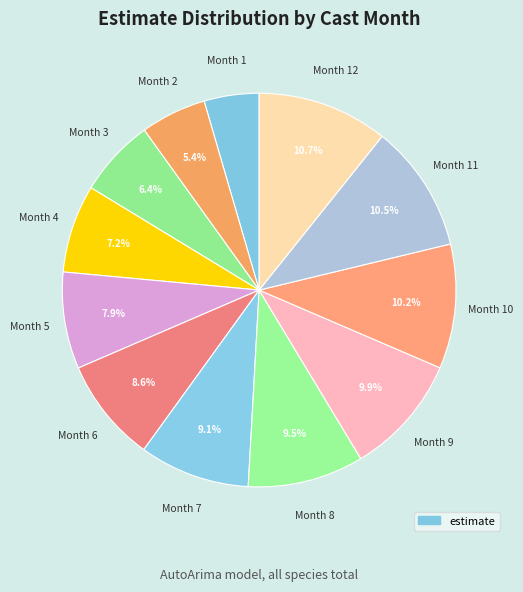

Count the number of slices in the pie.

12